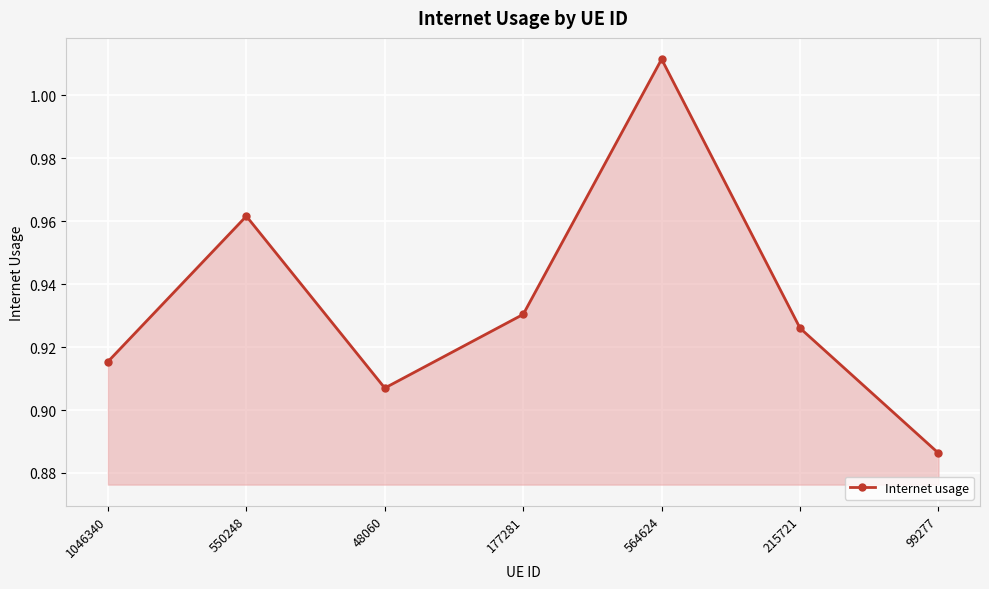

List the labels in order of value, largest first.

564624, 550248, 177281, 215721, 1046340, 48060, 99277